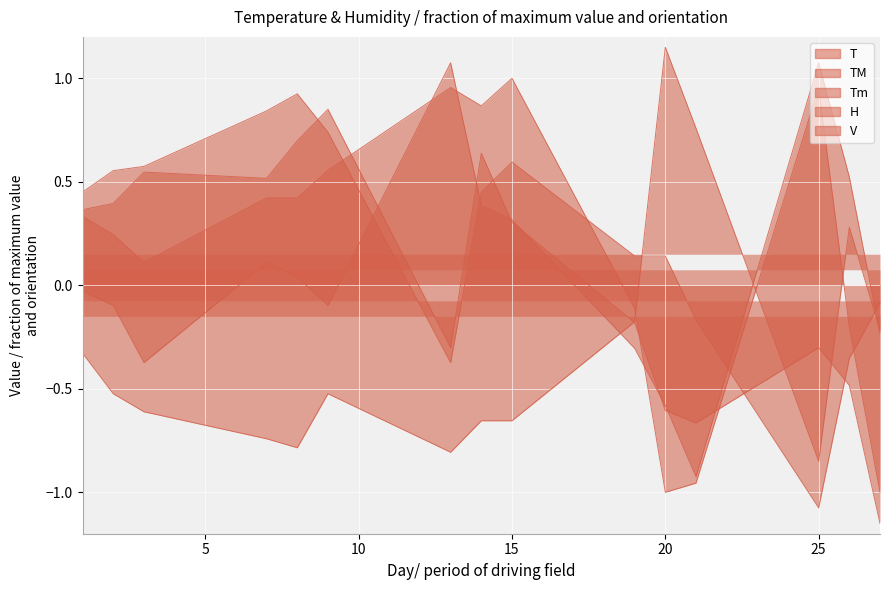

True or false: V has a value of 0.4 at 26.

False